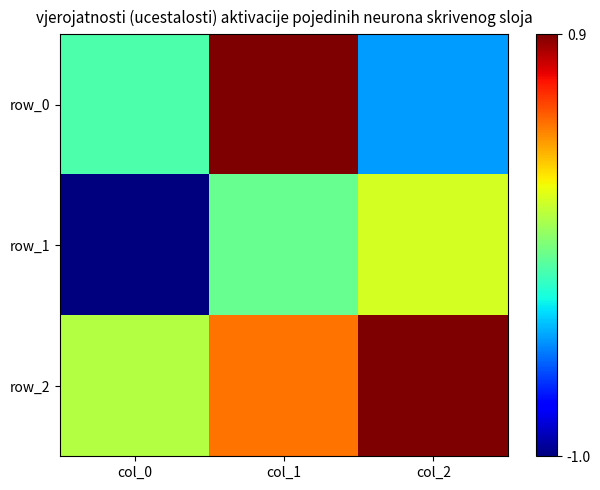

Between col_2 and col_0, which is larger?

col_0